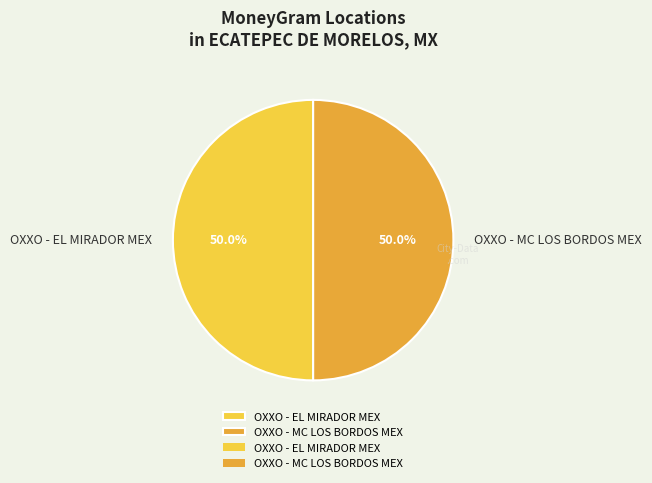

Combined, what portion of the pie is OXXO - MC LOS BORDOS MEX and OXXO - EL MIRADOR MEX?

100.0%